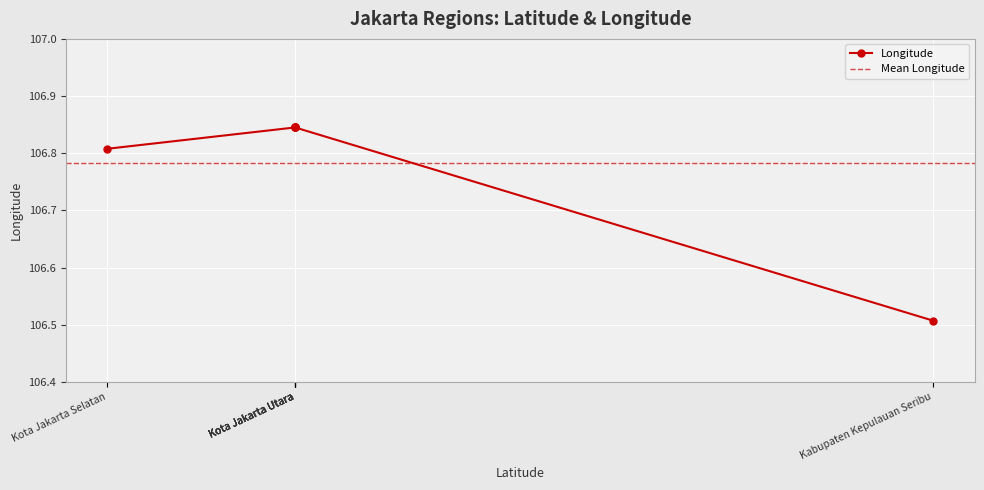

True or false: the data has more than 0 interior local peaks.

False